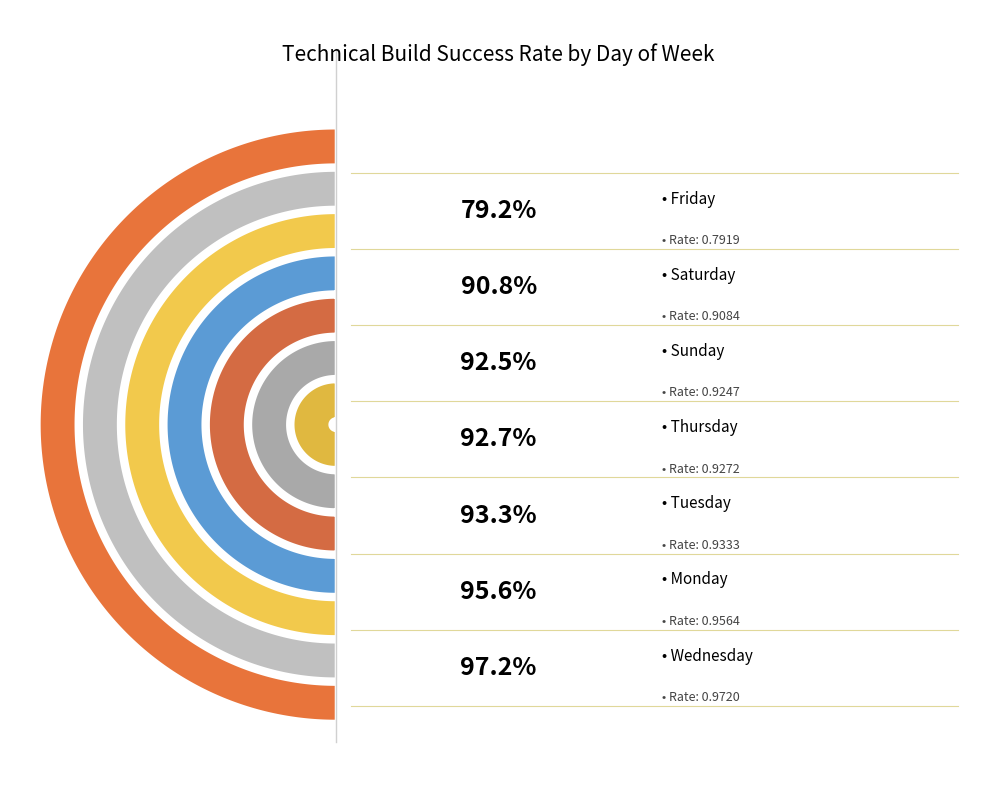

Is there any slice that represents more than half of the pie?

No